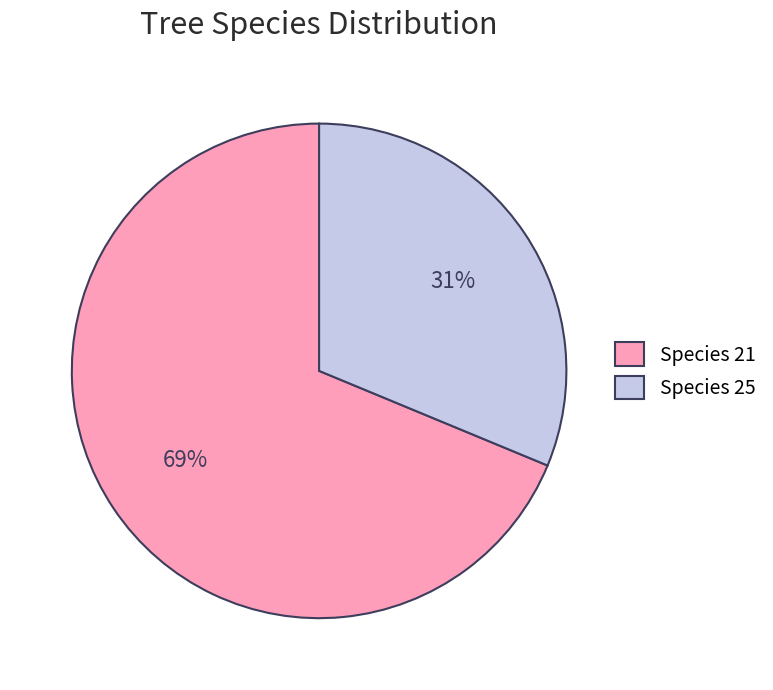

To the nearest percent, what is the average slice percentage?

50%